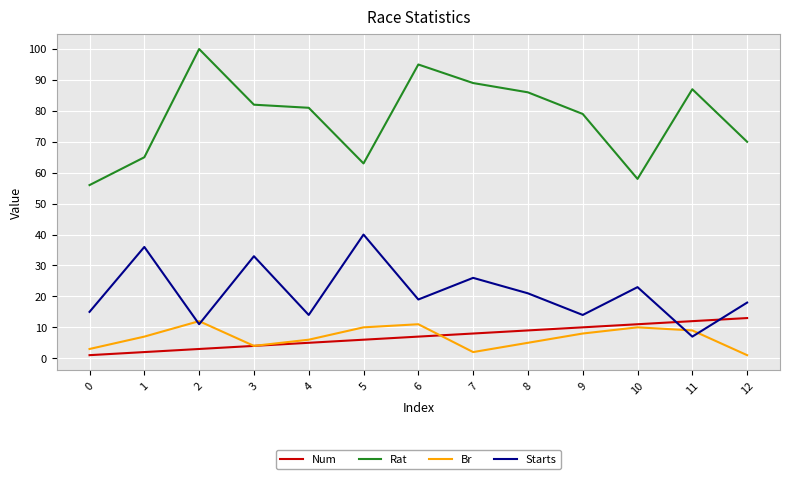

Which series has the widest spread of values?

Rat